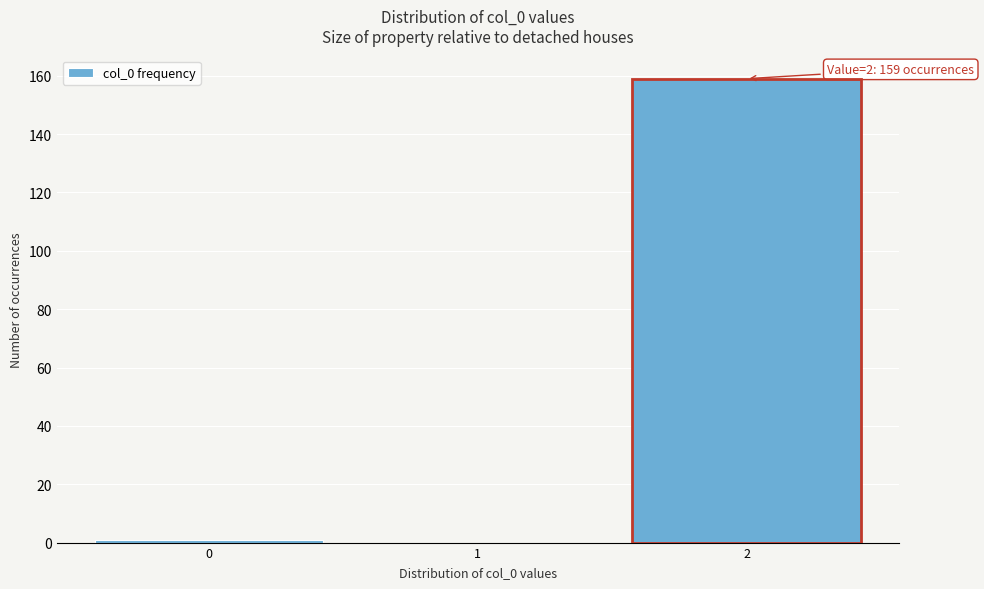

Reading left to right, extract all data points from this chart.

0=1	1=0	2=159